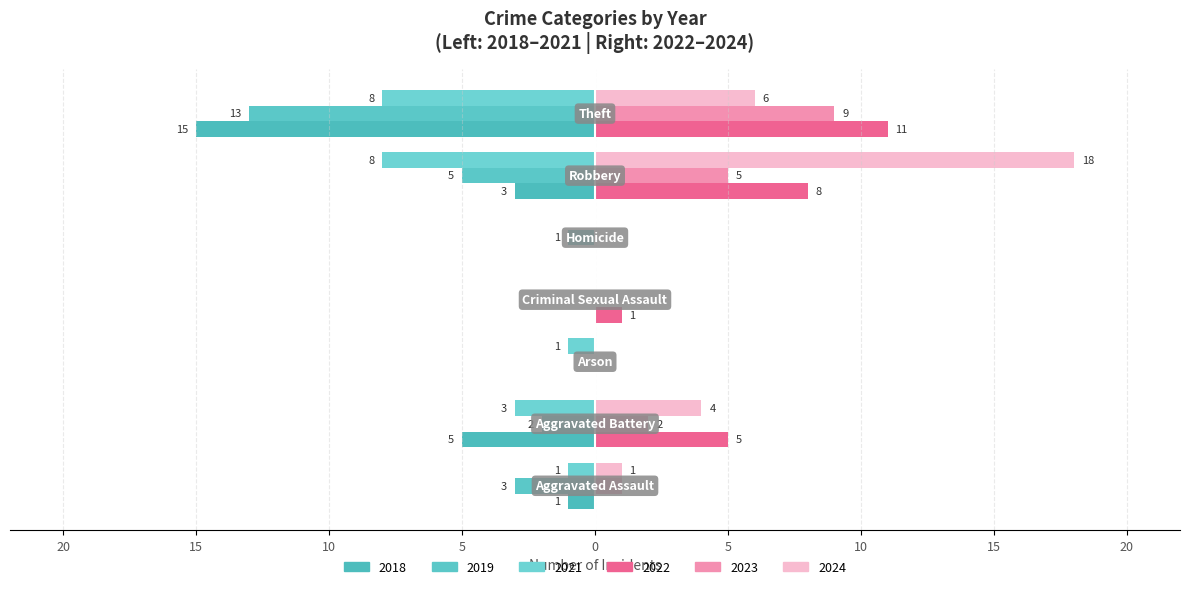

Does the chart contain stacked bars?

No